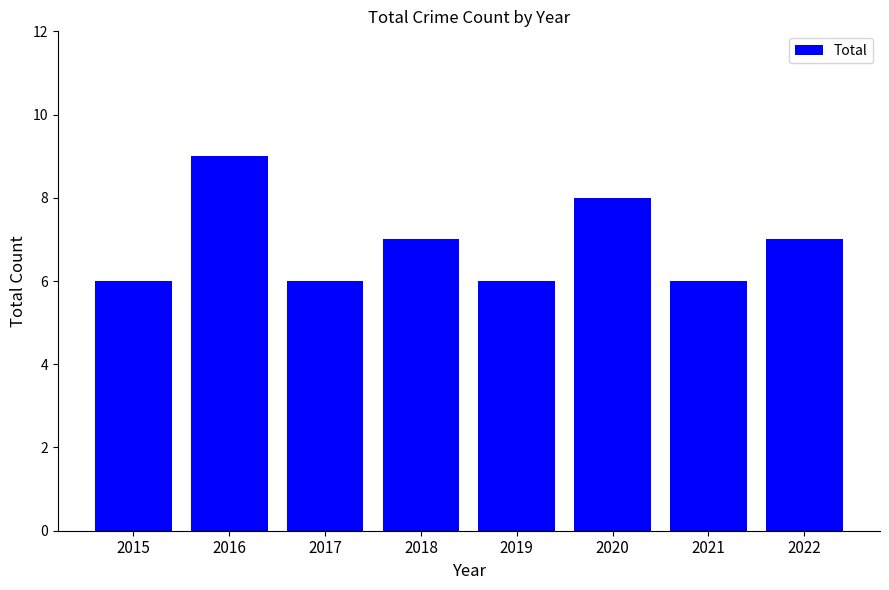

Which category has the highest value across all series?

2016